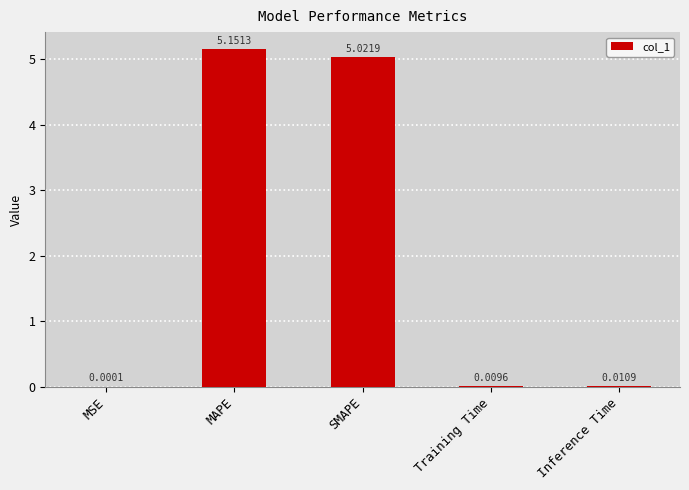

What is the sum of all values?

10.2